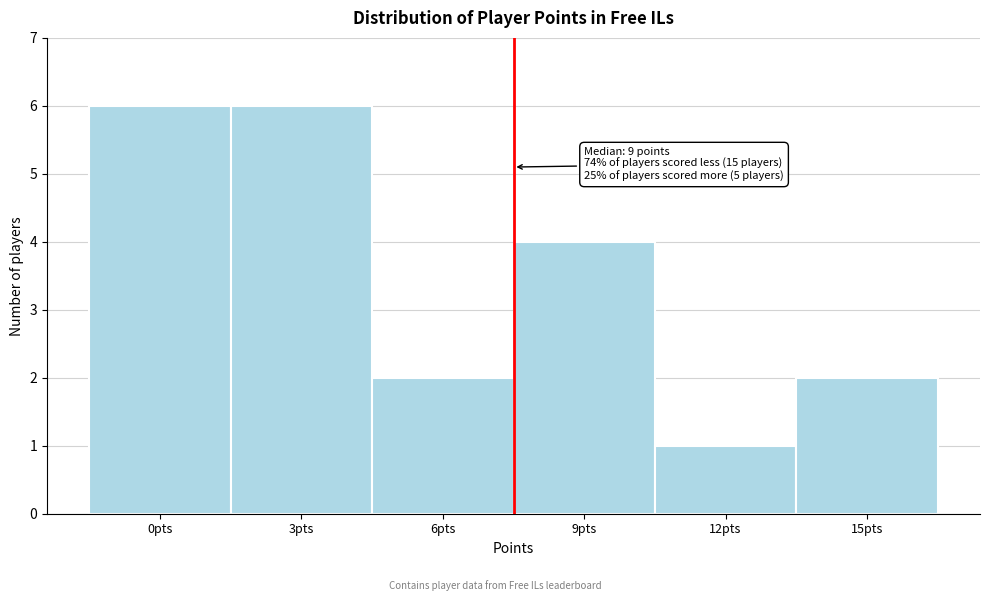

Reading left to right, what are all the values shown in this chart?

0pts=6	3pts=6	6pts=2	9pts=4	12pts=1	15pts=2